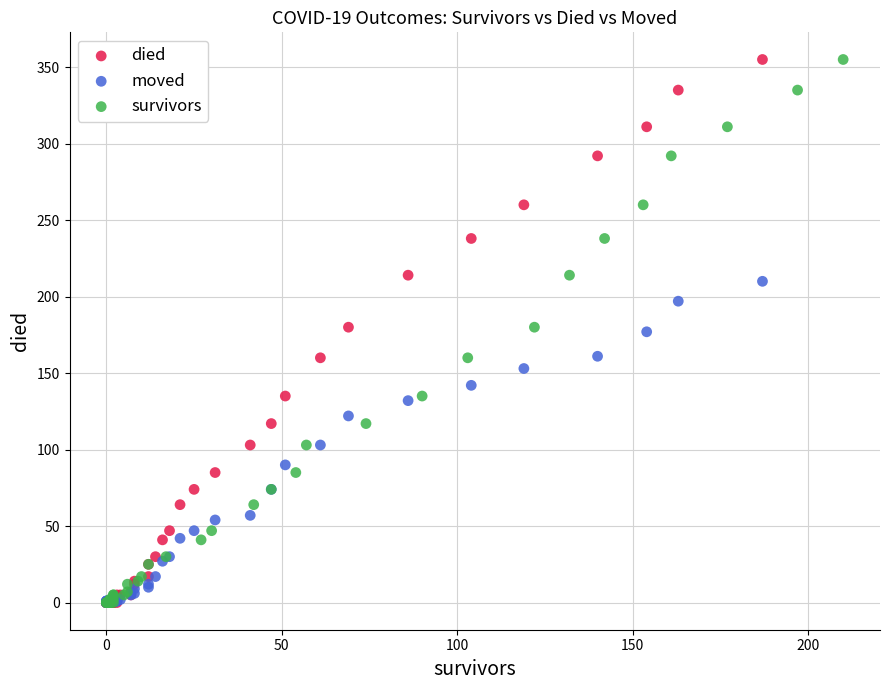

What are all the series names shown in the legend?

died, moved, survivors